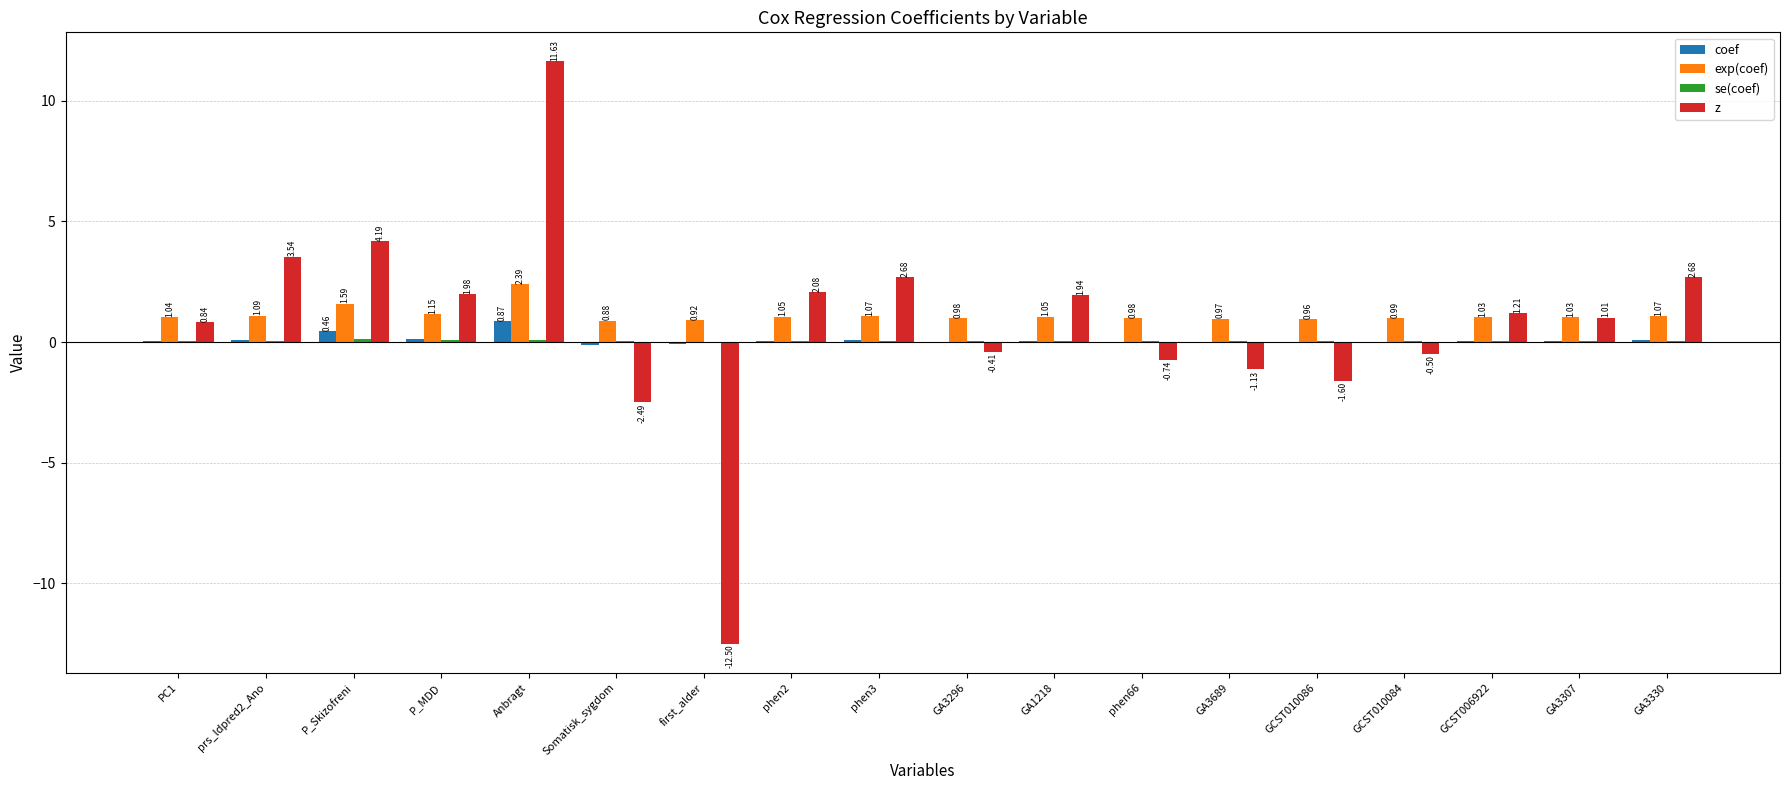

Are the bars grouped side by side (vs. stacked)?

Yes